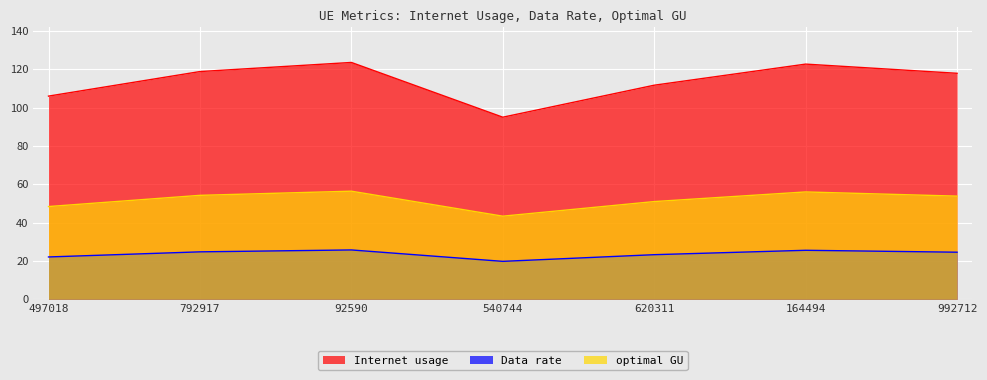

True or false: Data rate and Internet usage intersect in this chart.

False